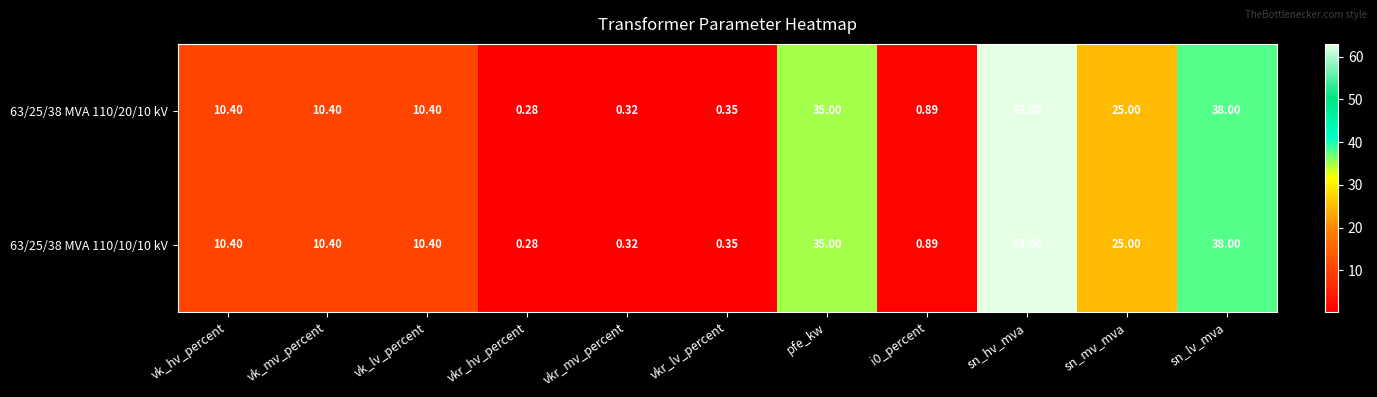

Which category has the highest value in the 63/25/38 MVA 110/10/10 kV series?

sn_hv_mva